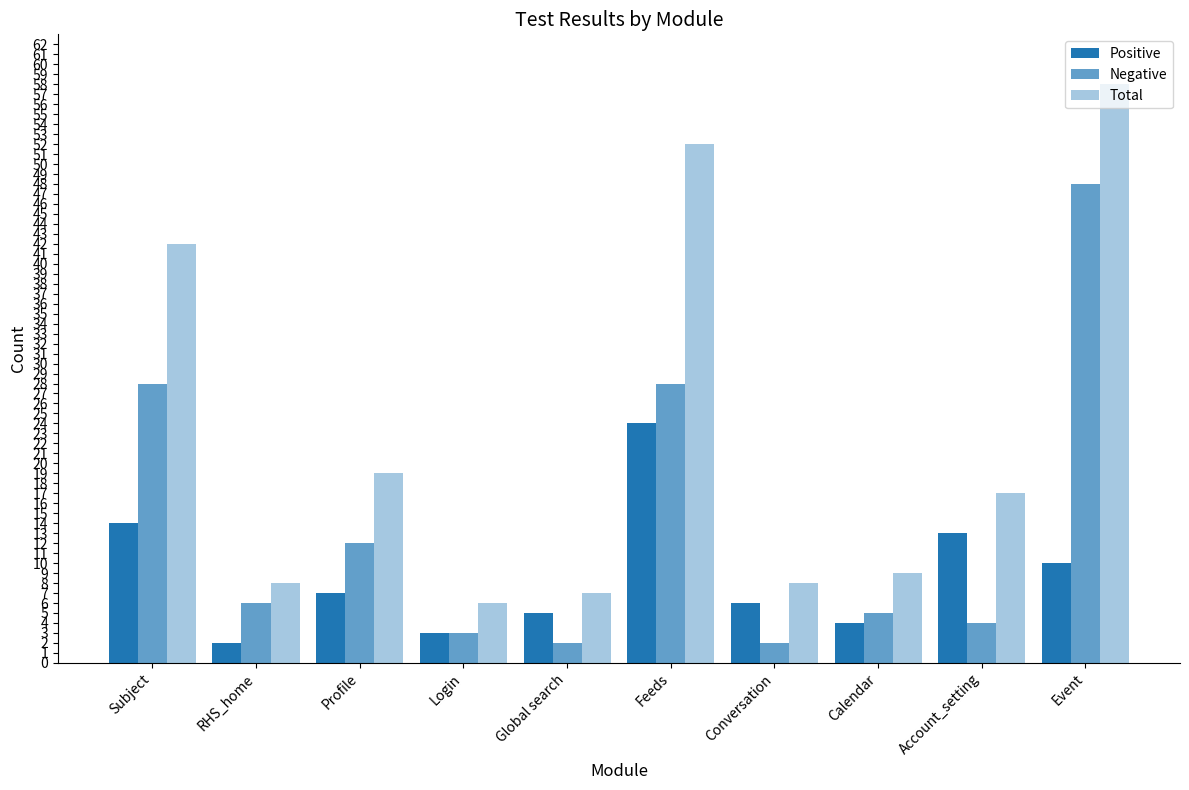

Are the bars horizontal?

No